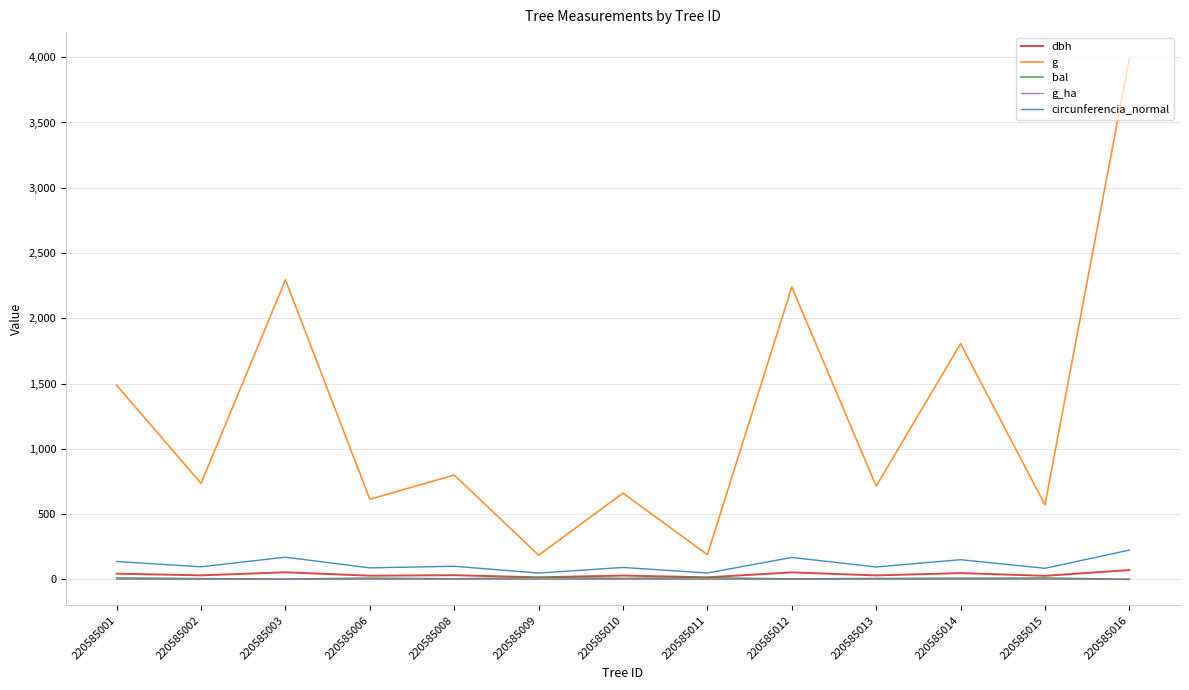

Which series has the largest total across all categories?

g